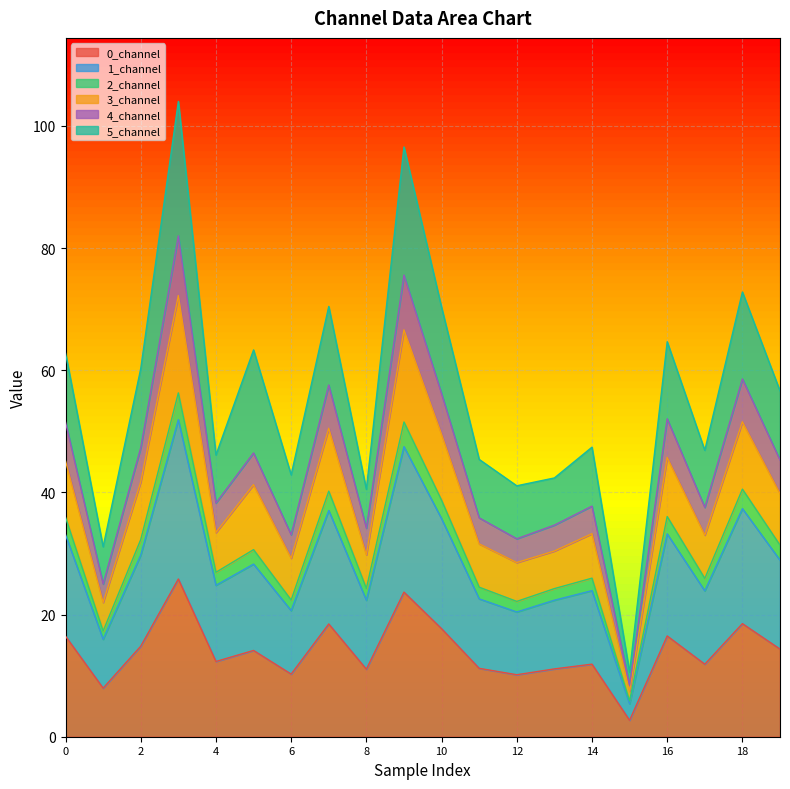

What is the maximum value for 0_channel?

25.8